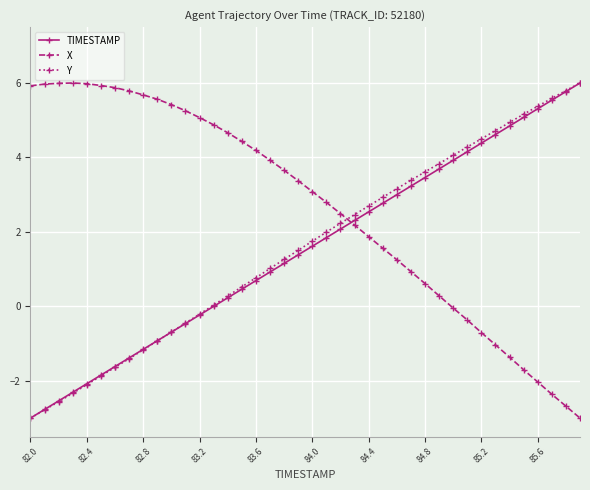

What is the minimum value for Y?

-3.0